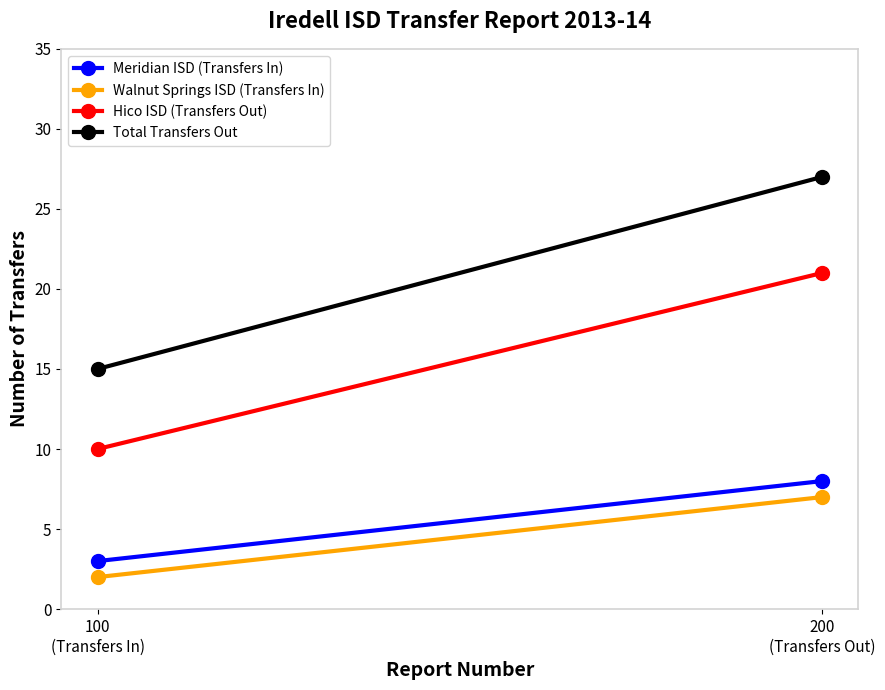

The Hico ISD (Transfers Out) series shows 13 at 200
(Transfers Out). True or false?

False